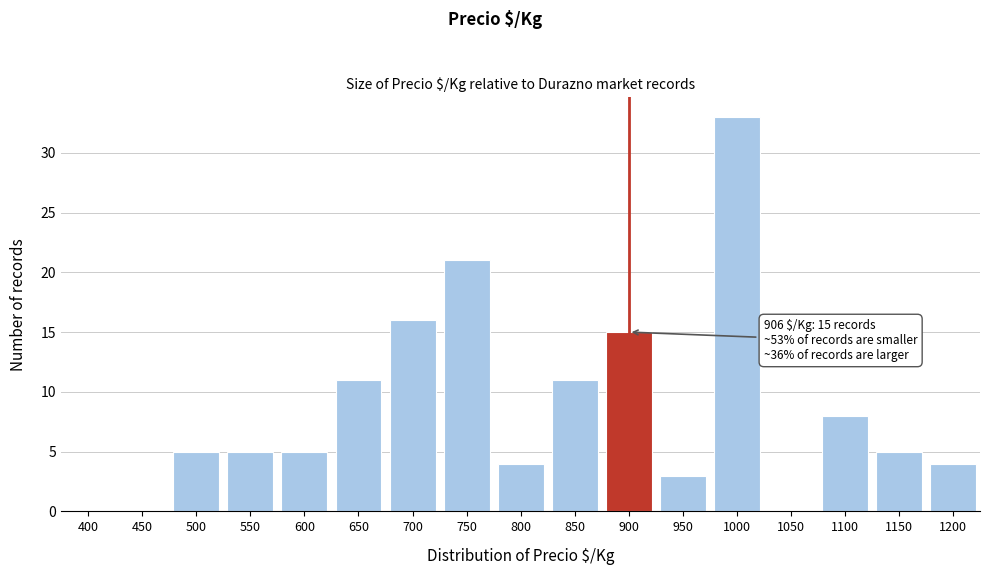

Reading left to right, what are all the values shown in this chart?

400=0	450=0	500=5	550=5	600=5	650=11	700=16	750=21	800=4	850=11	900=15	950=3	1000=33	1050=0	1100=8	1150=5	1200=4